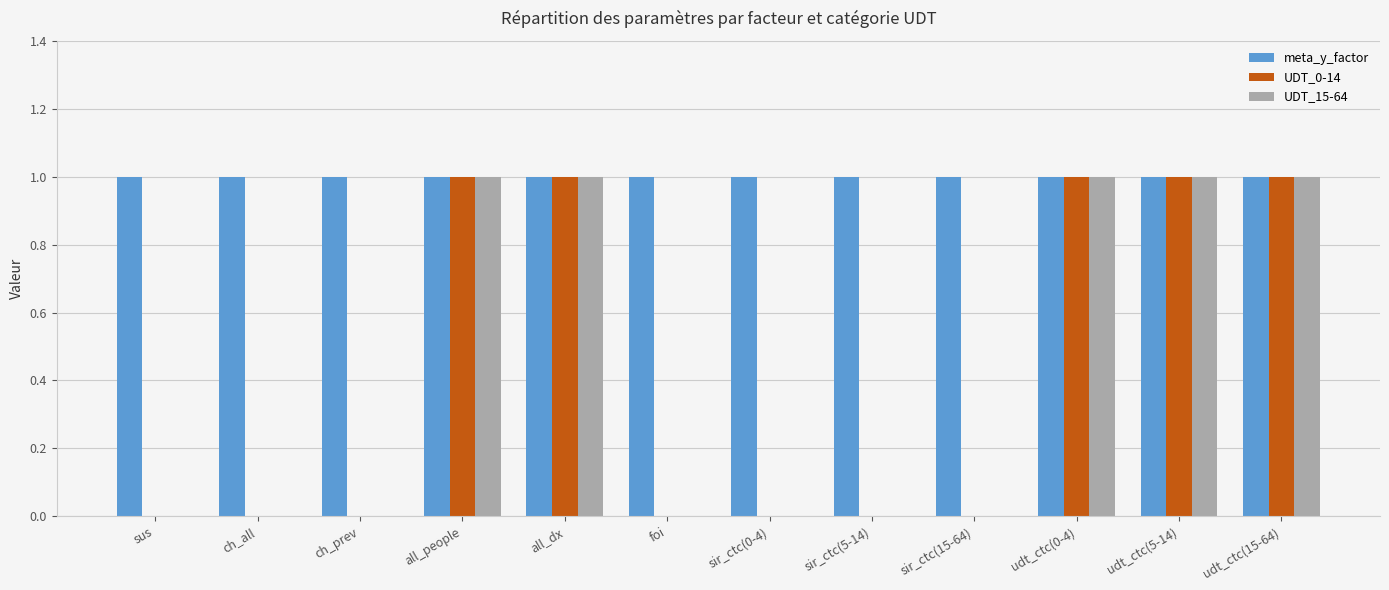

Is it true that UDT_0-14 equals 1 at udt_ctc(5-14)?

True